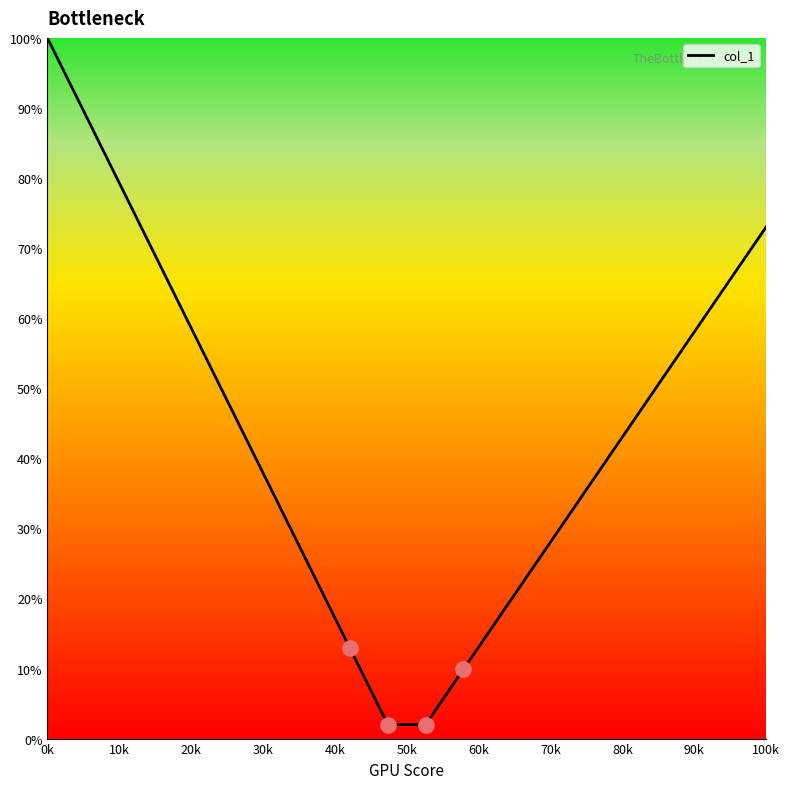

What is the smallest value displayed?

2.0